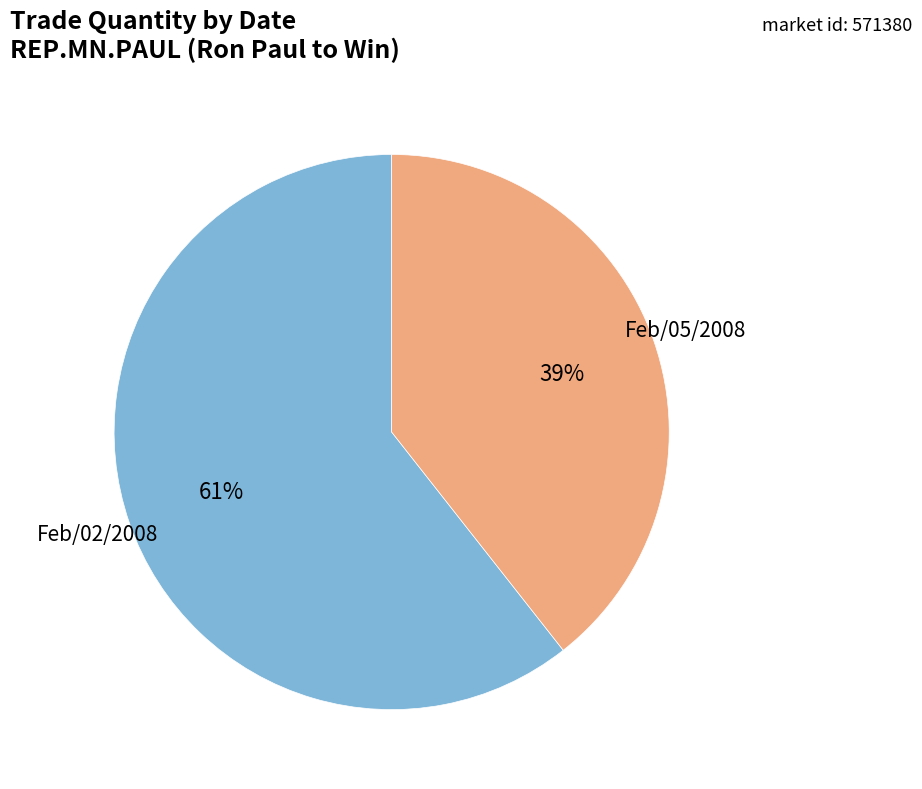

Is there a majority slice in this chart?

Yes